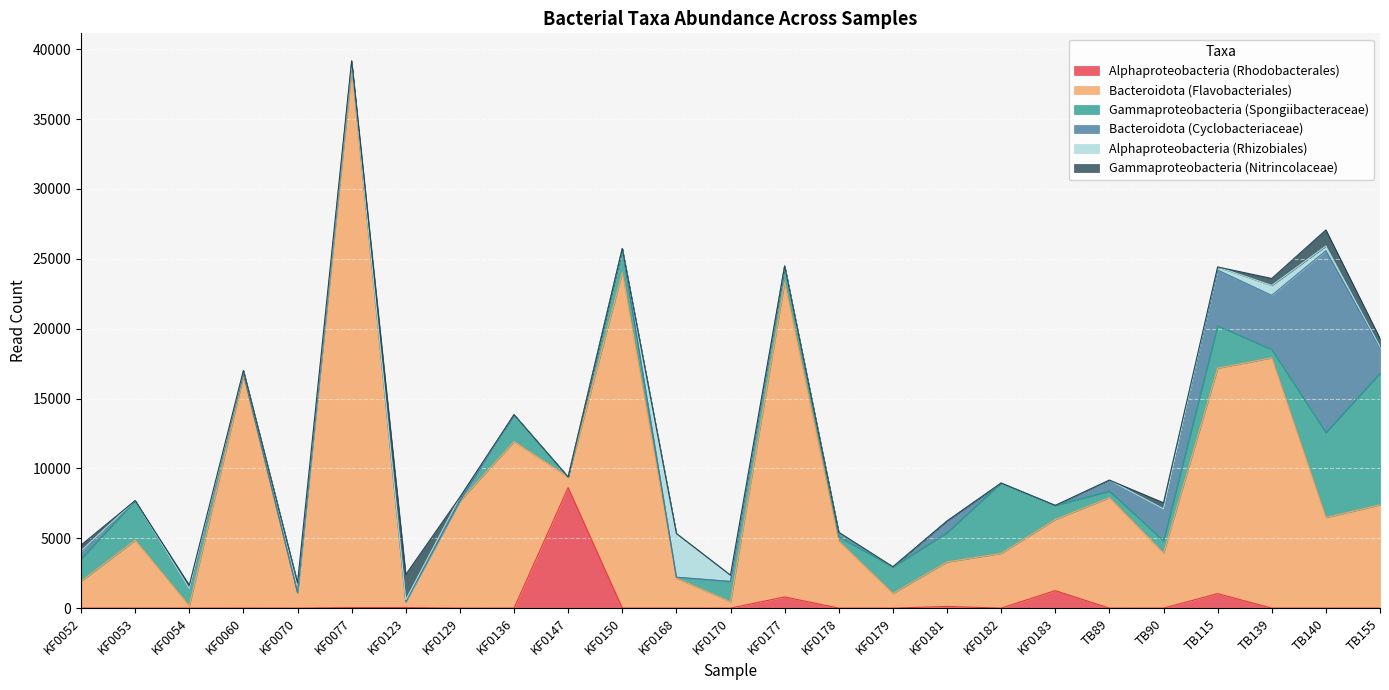

What is the maximum value for Gammaproteobacteria (Nitrincolaceae)?

1804